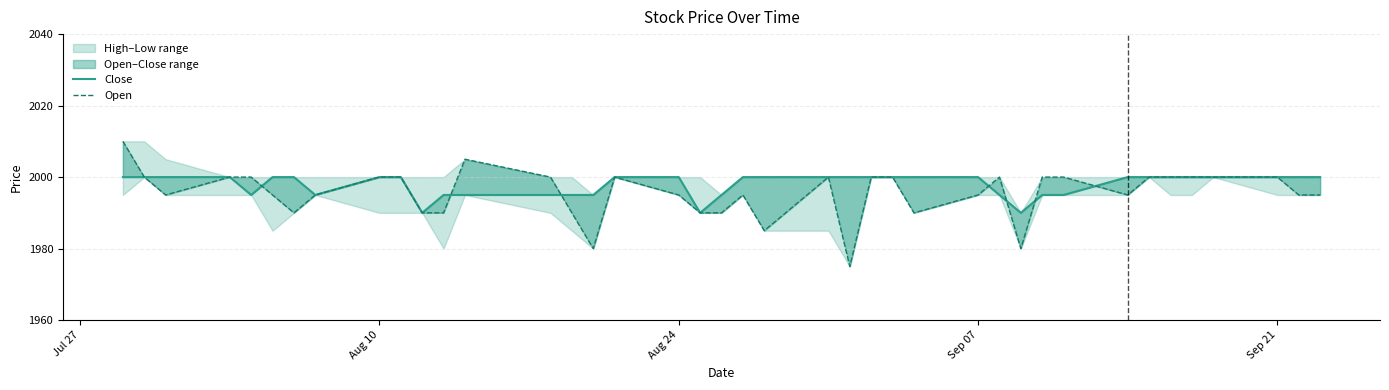

What is the difference between the maximum and second lowest values in the Close series?

10